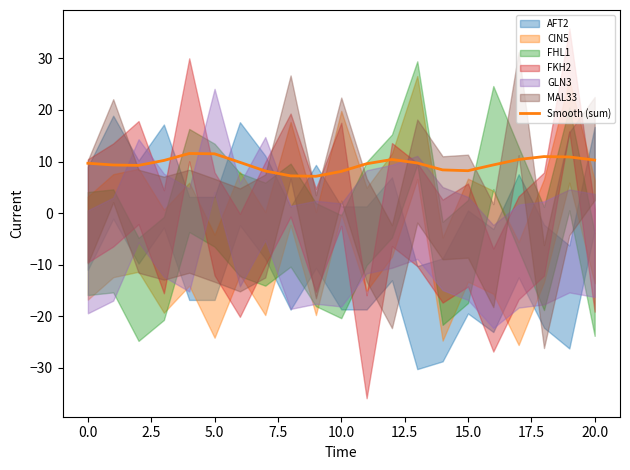

Reading left to right, transcribe all the data shown in this chart.

9.7	9.3	9.2	10.2	11.6	11.5	9.8	8.2	7.2	7.1	8.1	9.6	10.4	9.7	8.4	8.2	9.3	10.4	11.0	10.9	10.3